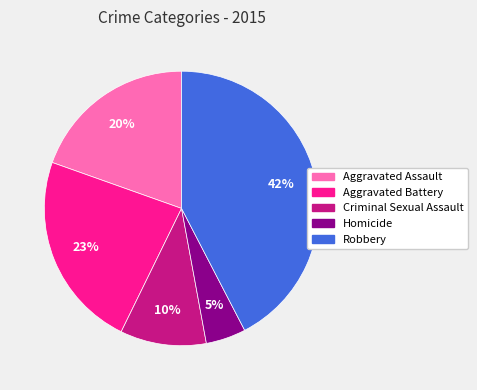

Is Aggravated Battery the majority of the pie?

No